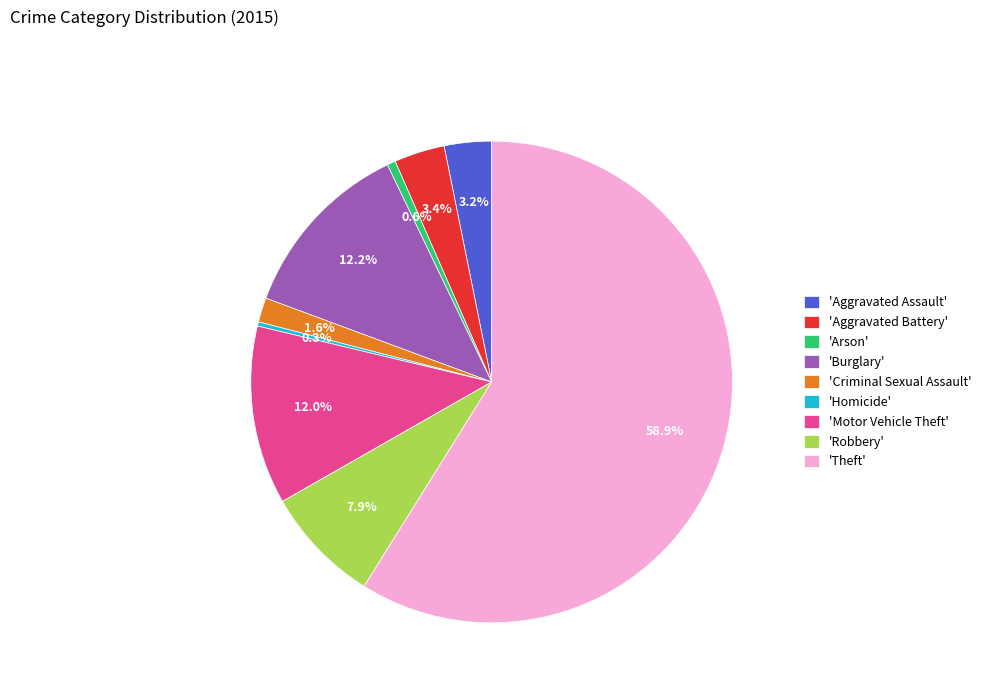

What portion of the pie excludes 'Homicide'?

99.7%